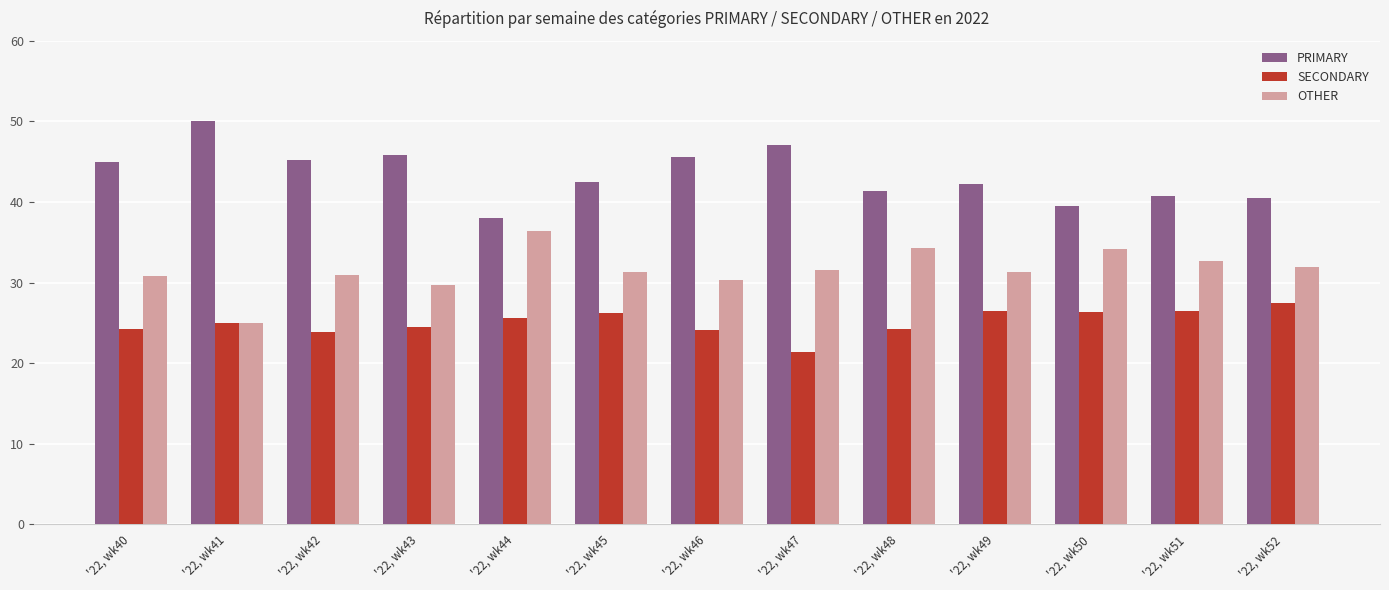

What is the value of the PRIMARY bar at the 10th from the left?

42.2